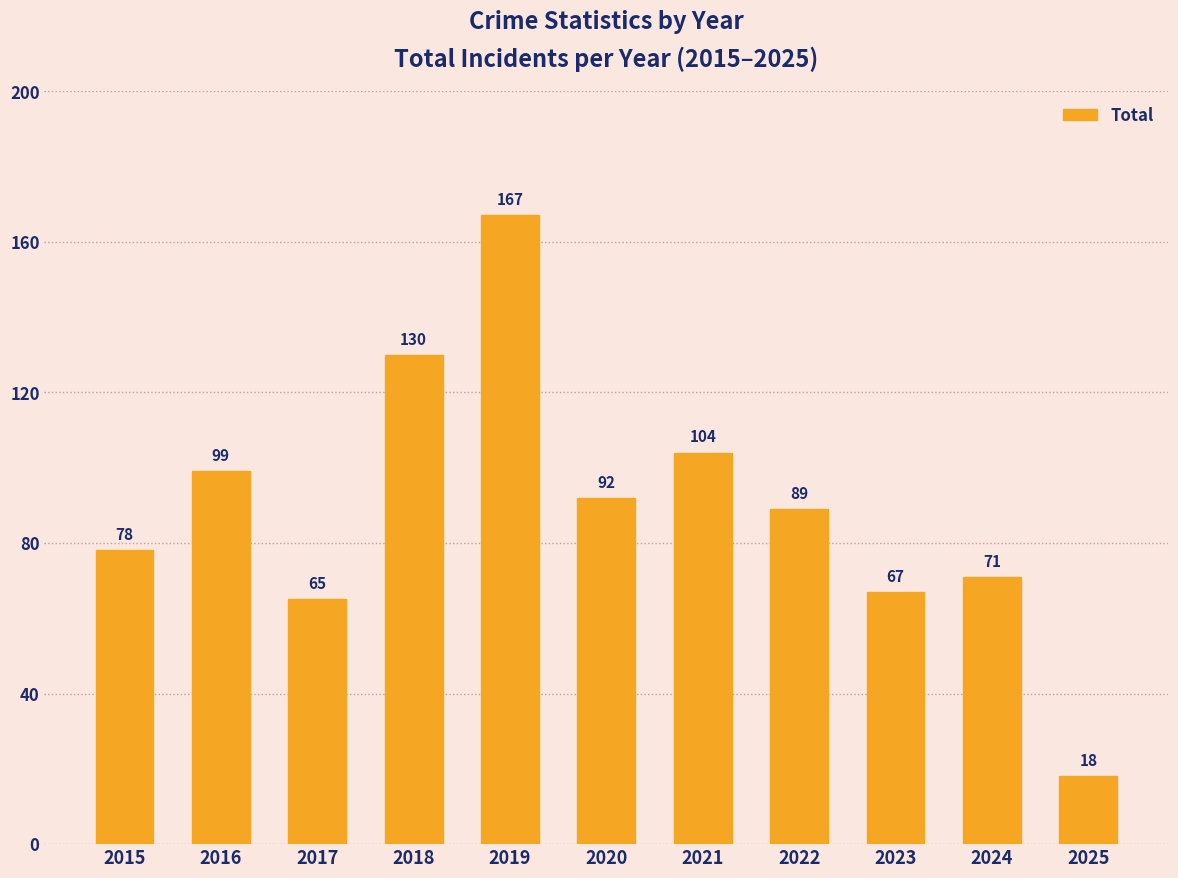

List the labels in order of value, largest first.

2019, 2018, 2021, 2016, 2020, 2022, 2015, 2024, 2023, 2017, 2025